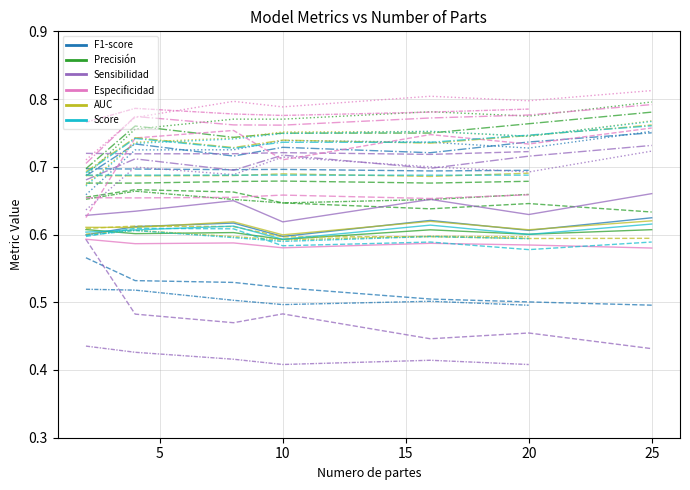

Count the Precisión / Regresión values in the range 0 to 1.

7